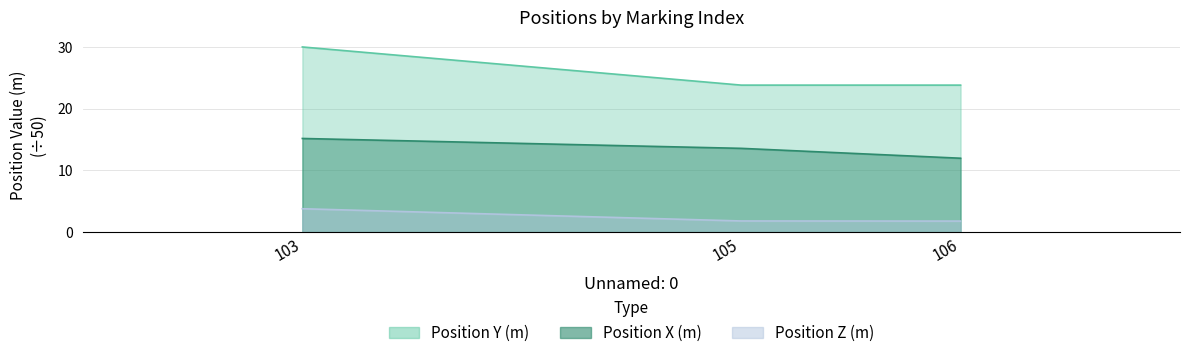

What are all the series names shown in the legend?

Position X (m), Position Y (m), Position Z (m)